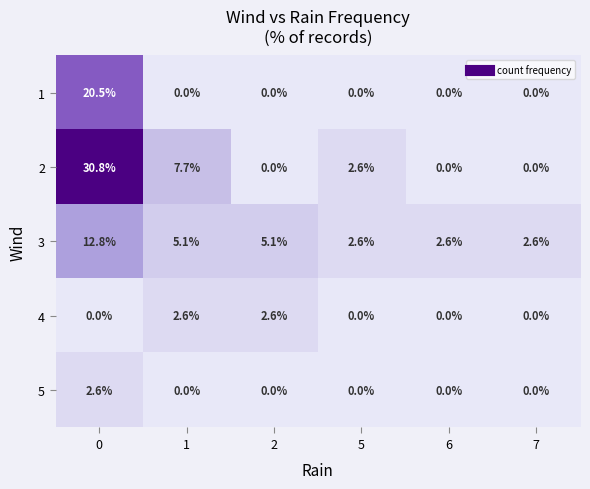

How many data points does each series have?

6